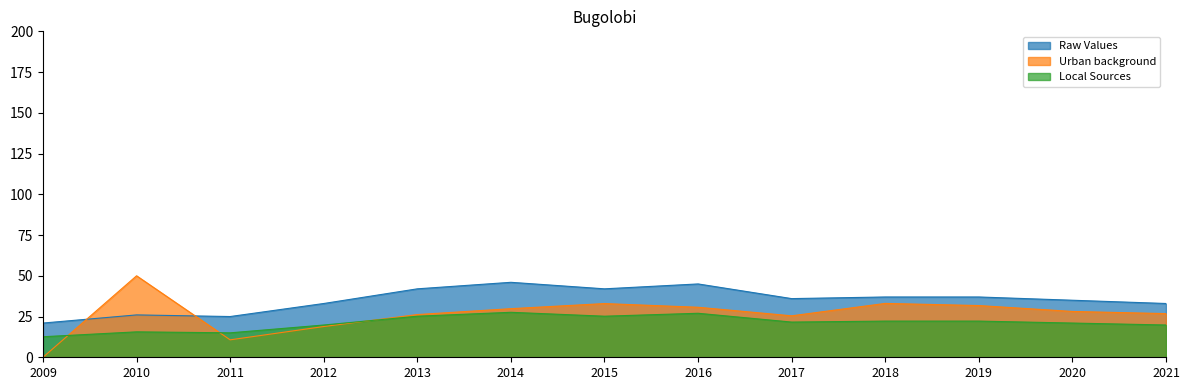

In Local Sources, how many points are higher than both neighbors (excluding endpoints)?

3